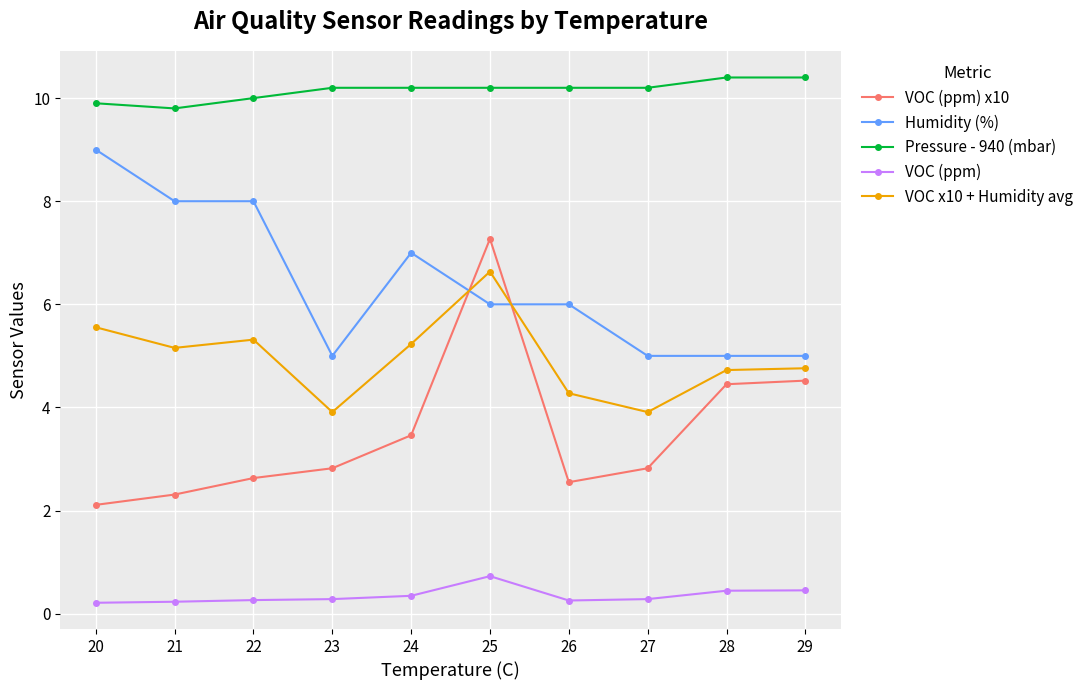

What is the maximum value for Pressure - 940 (mbar)?

10.4